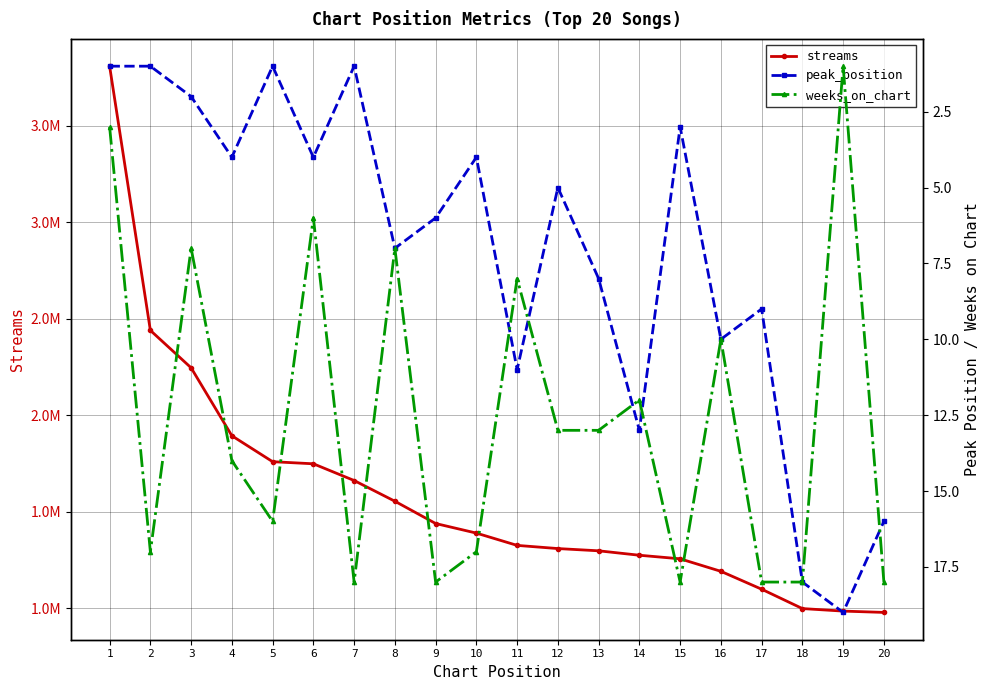

What is the value of the peak_position point at the 16th from the left?

10